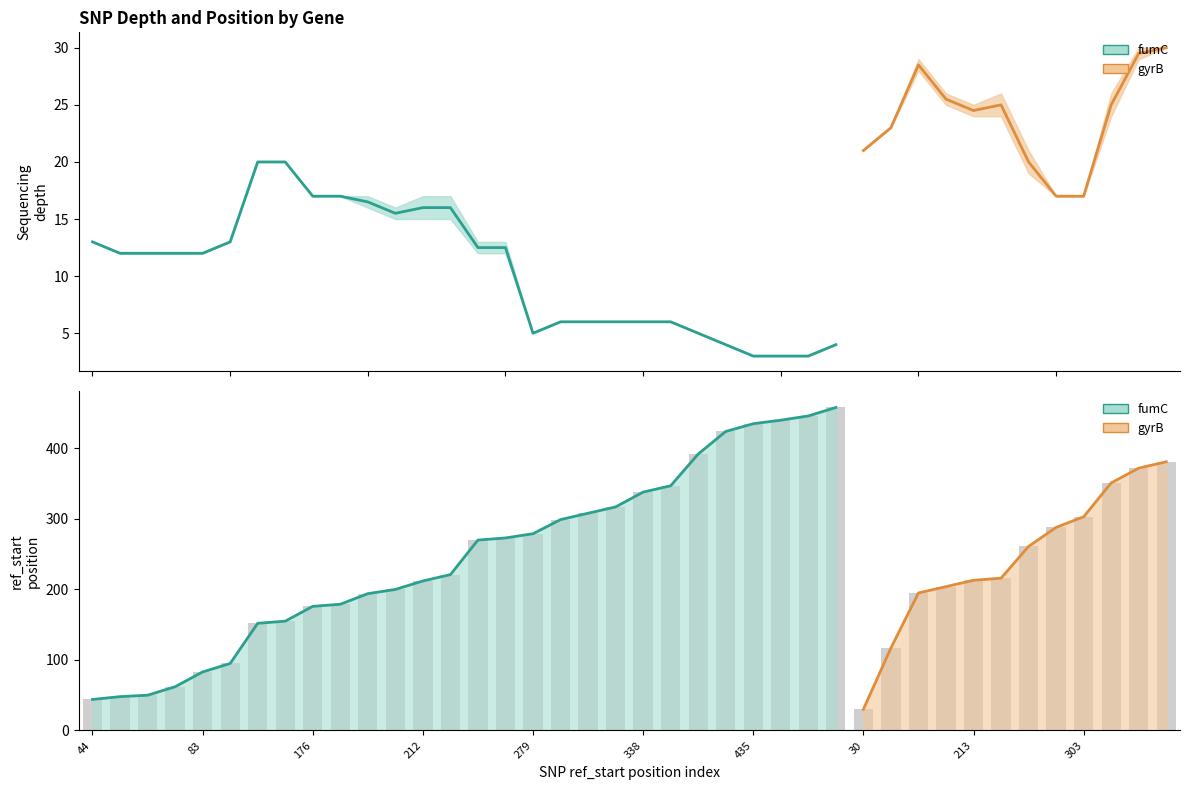

What is the value of the ref_start bar at the 39th from the left?

372